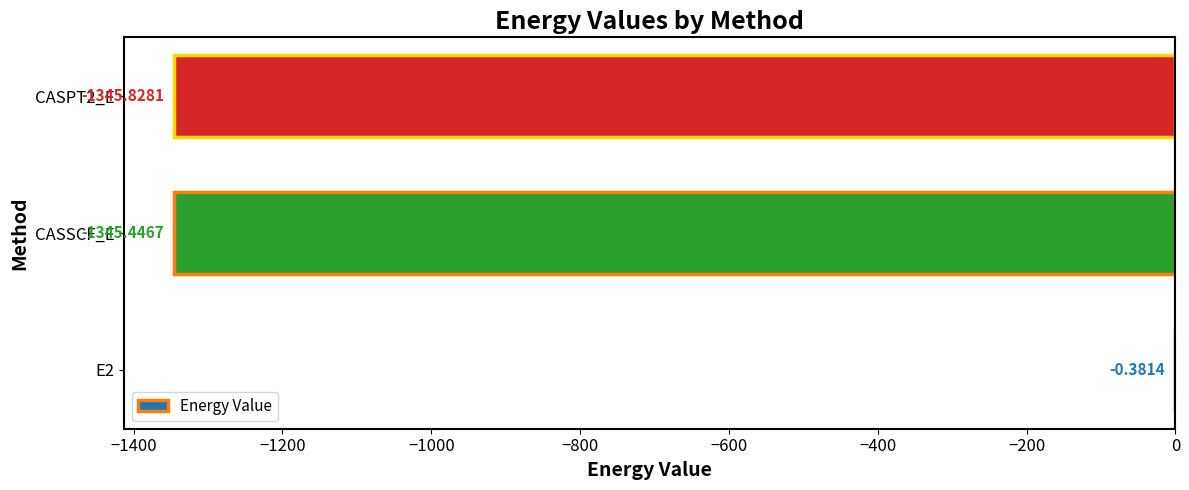

What is the sum of the values at CASSCF_E and CASPT2_E?

-2691.3